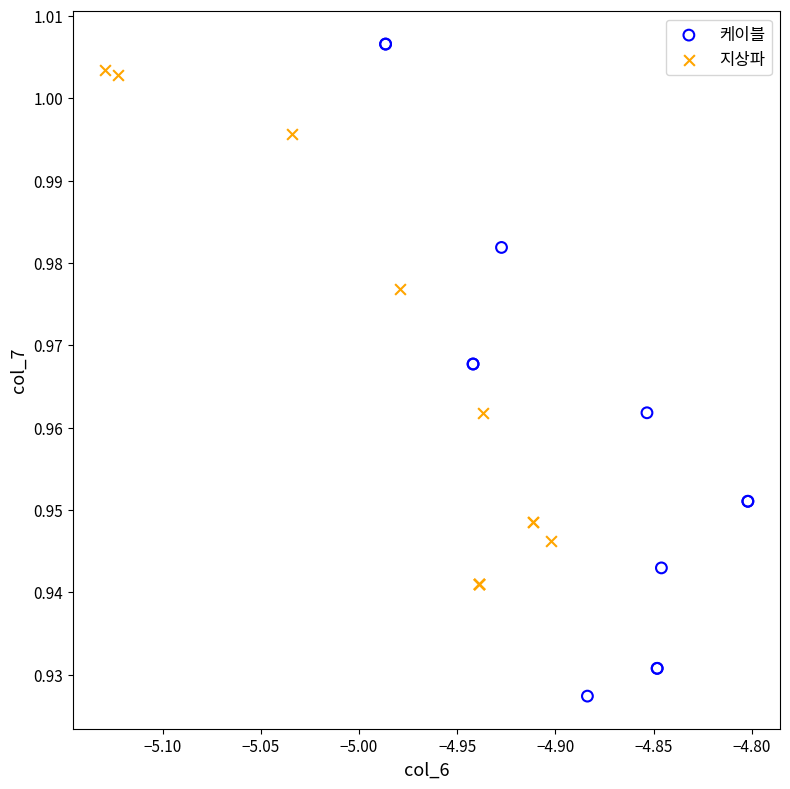

Which series contains the lowest Y value?

케이블